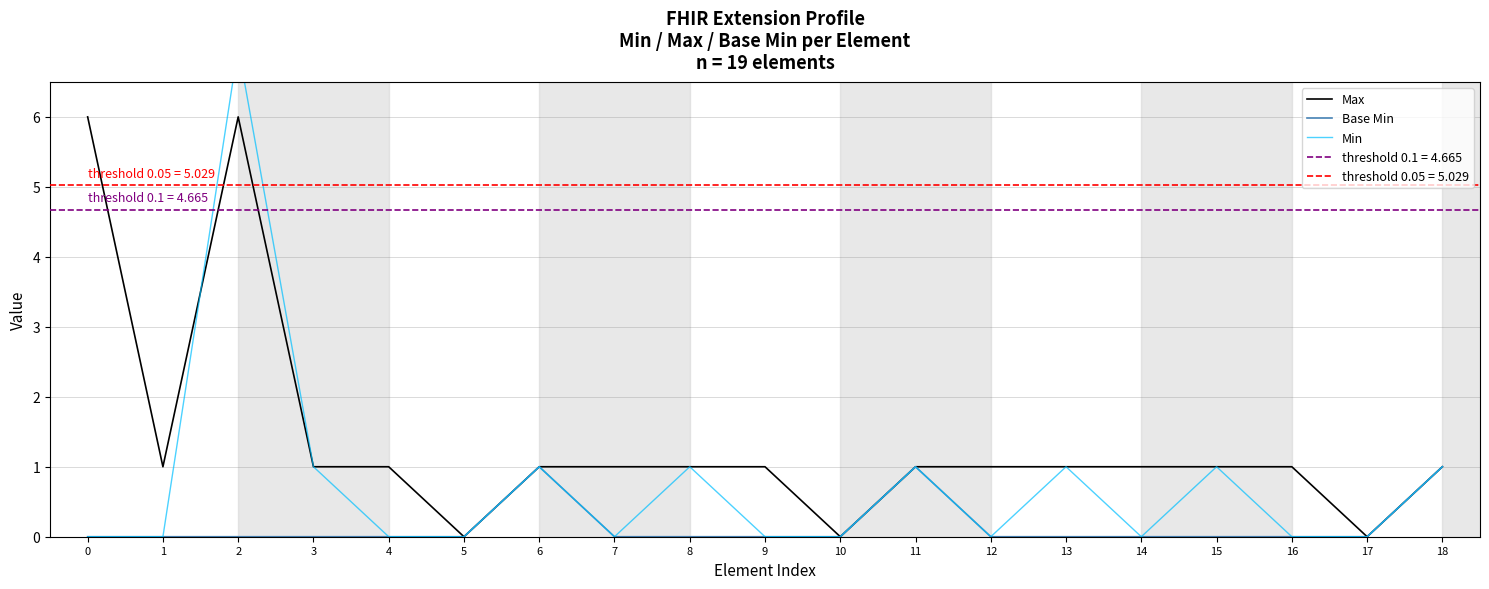

True or false: Min has more than 1 points higher than both neighbors.

True